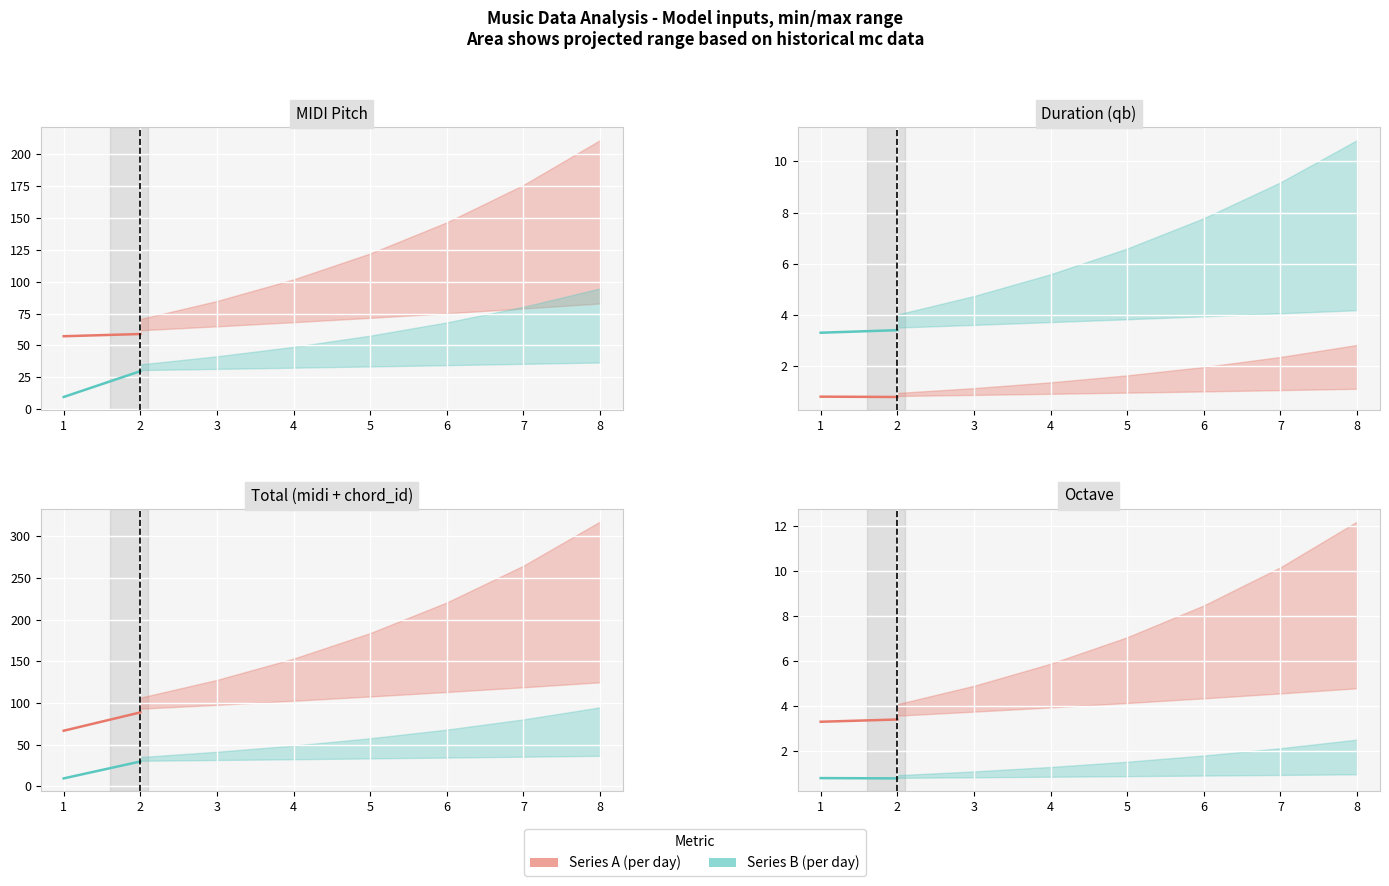

Is the value of Series B (per day) at 2 greater than the value of Series A (per day) at 2?

No